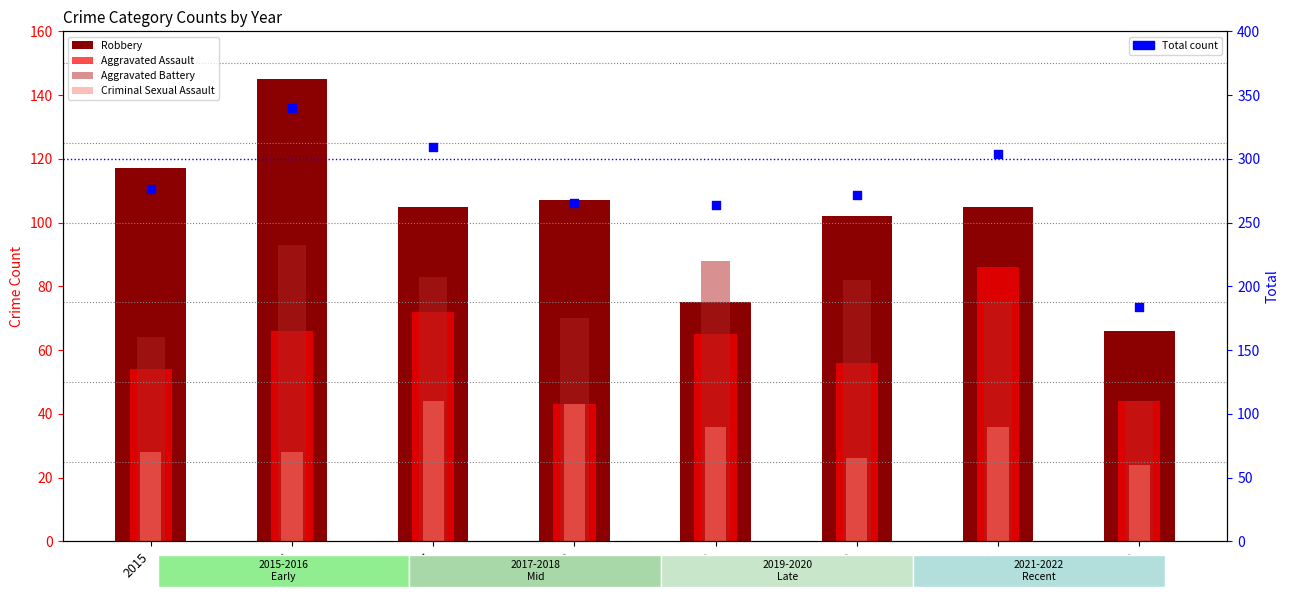

At which category is the sum across all series the highest?

2016